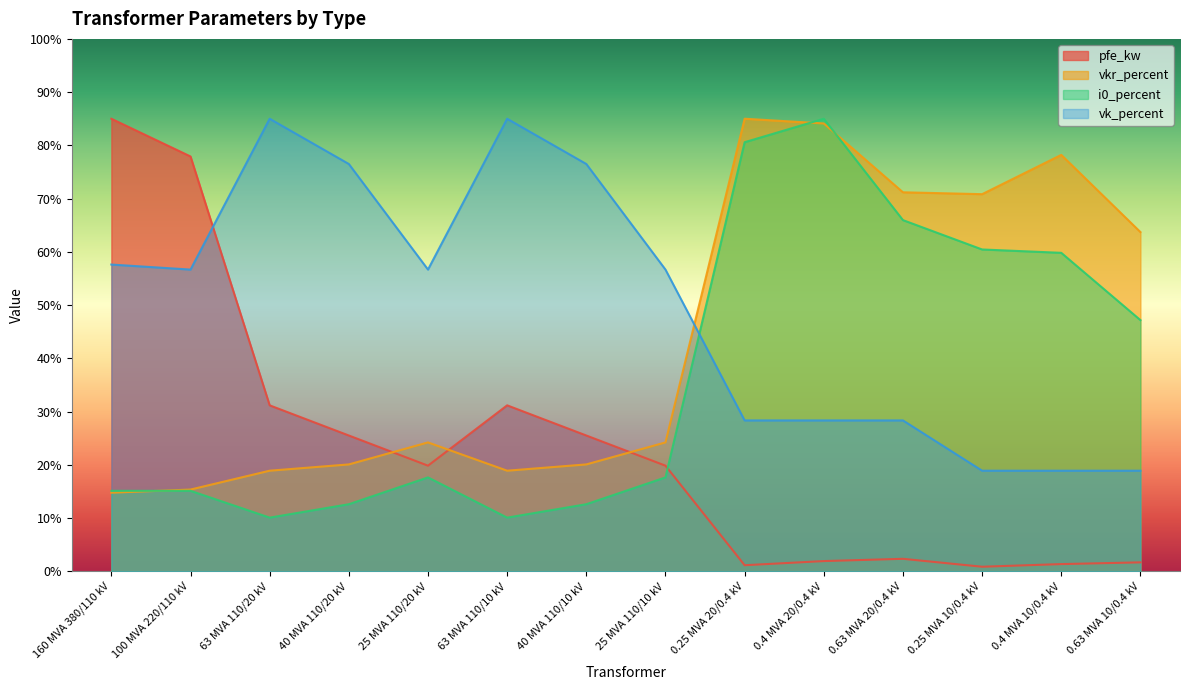

How many interior local peaks does the vk_percent series have?

2